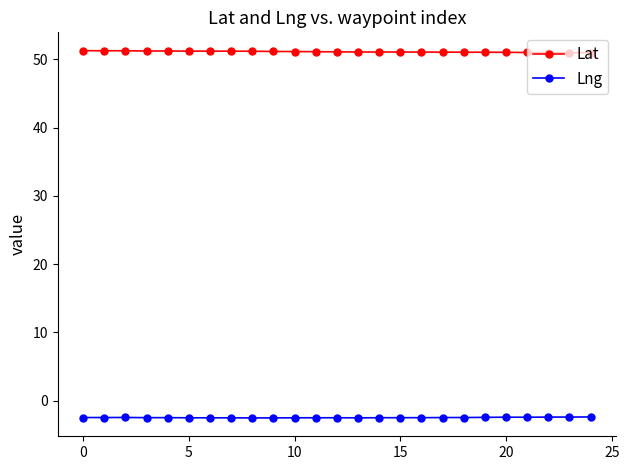

What is the greatest value displayed?

51.3